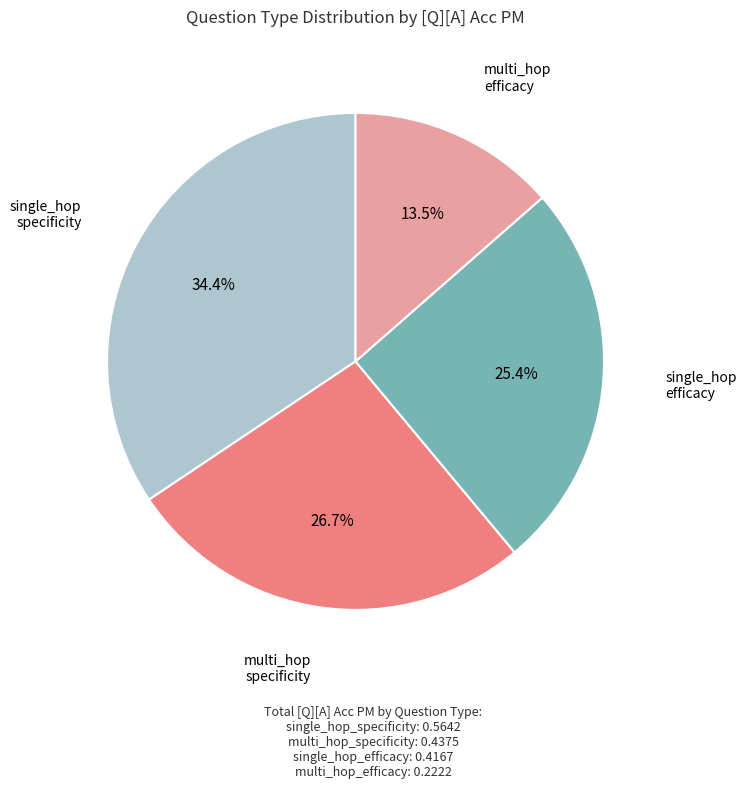

How many slices are in this pie chart?

4